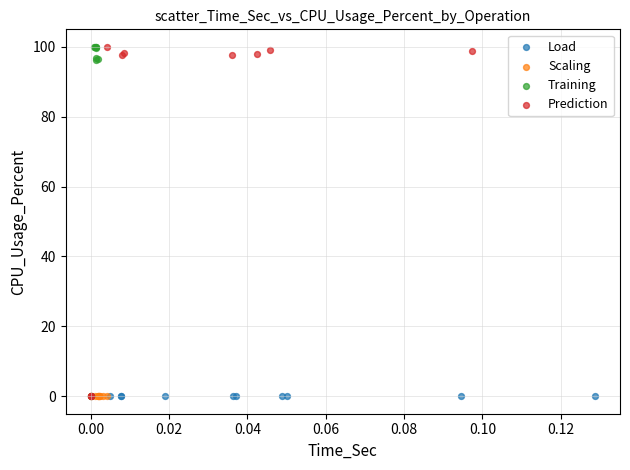

What are all the series names shown in the legend?

Load, Scaling, Training, Prediction